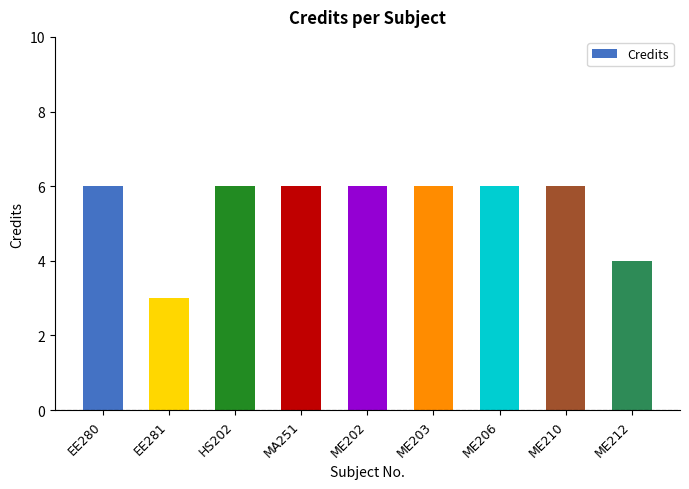

What position from the right is MA251?

6